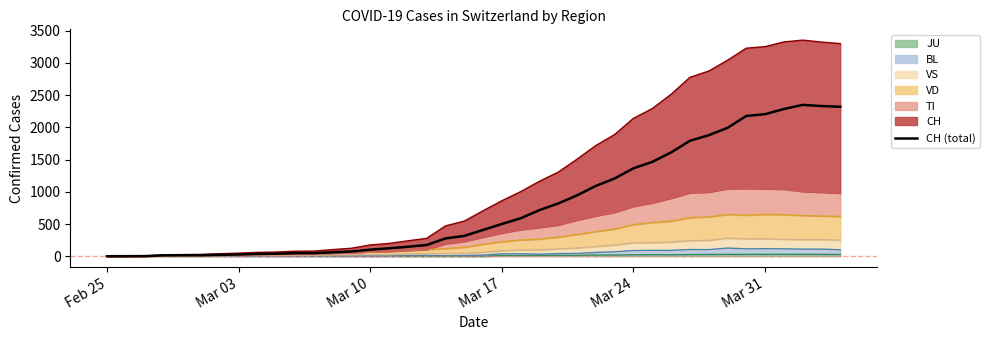

Reading right to left, list all the values displayed in this chart.

2320	2331	2349	2285	2205	2177	1992	1878	1791	1611	1464	1365	1207	1091	945	819	716	589	500	408	315	276	174	147	123	102	74	61	48	47	39	35	27	22	16	15	13	2	1	0